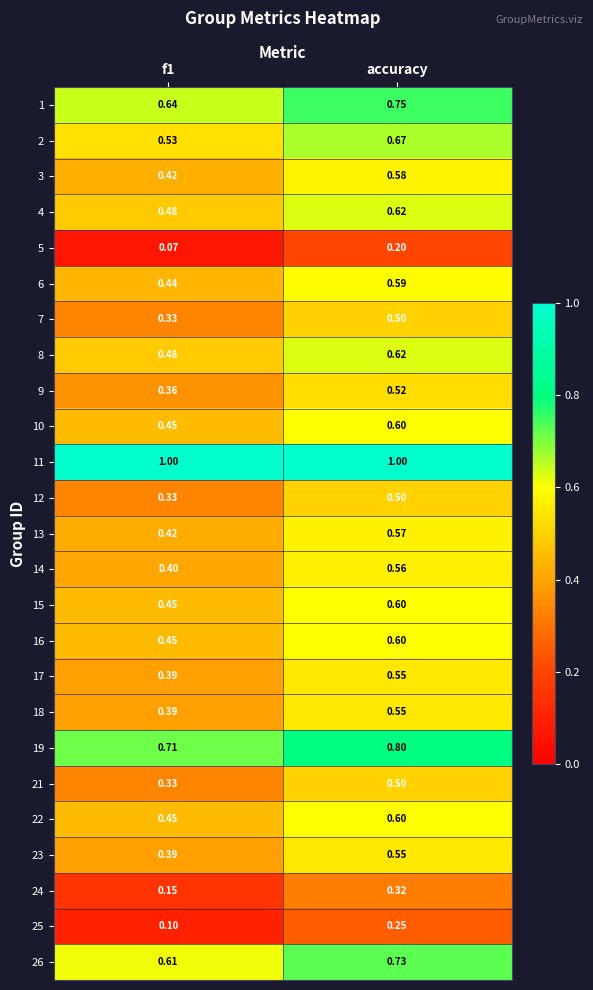

At which category is the sum across all series the highest?

accuracy